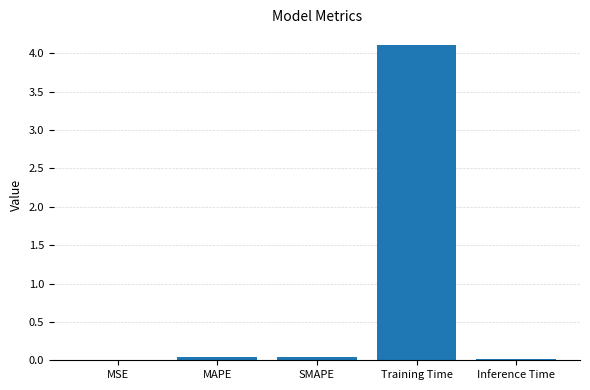

Which label corresponds to the largest value in the chart?

Training Time